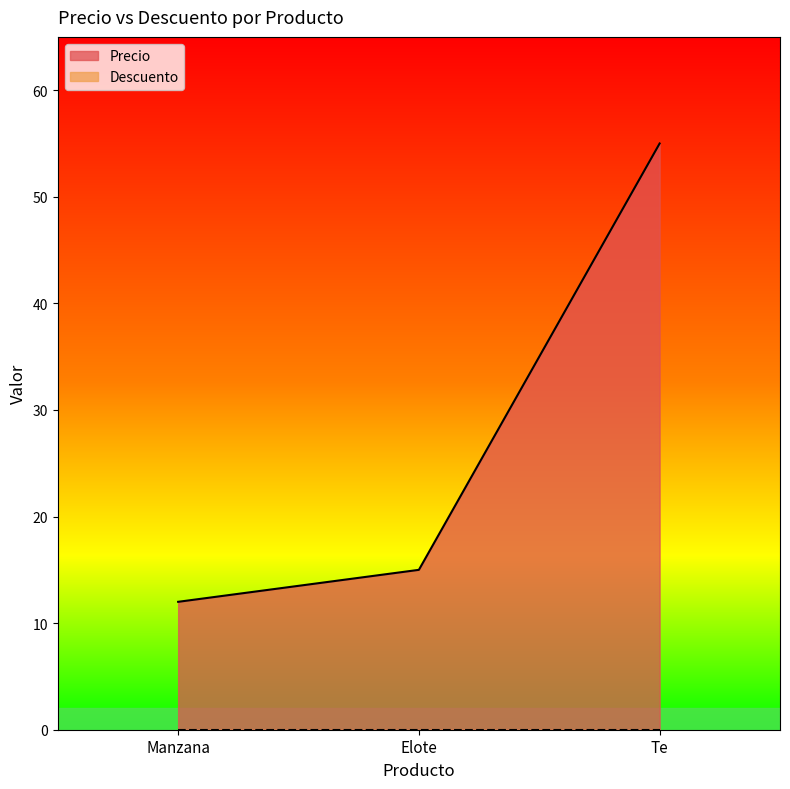

What is the value of the 2nd point from the left?

15